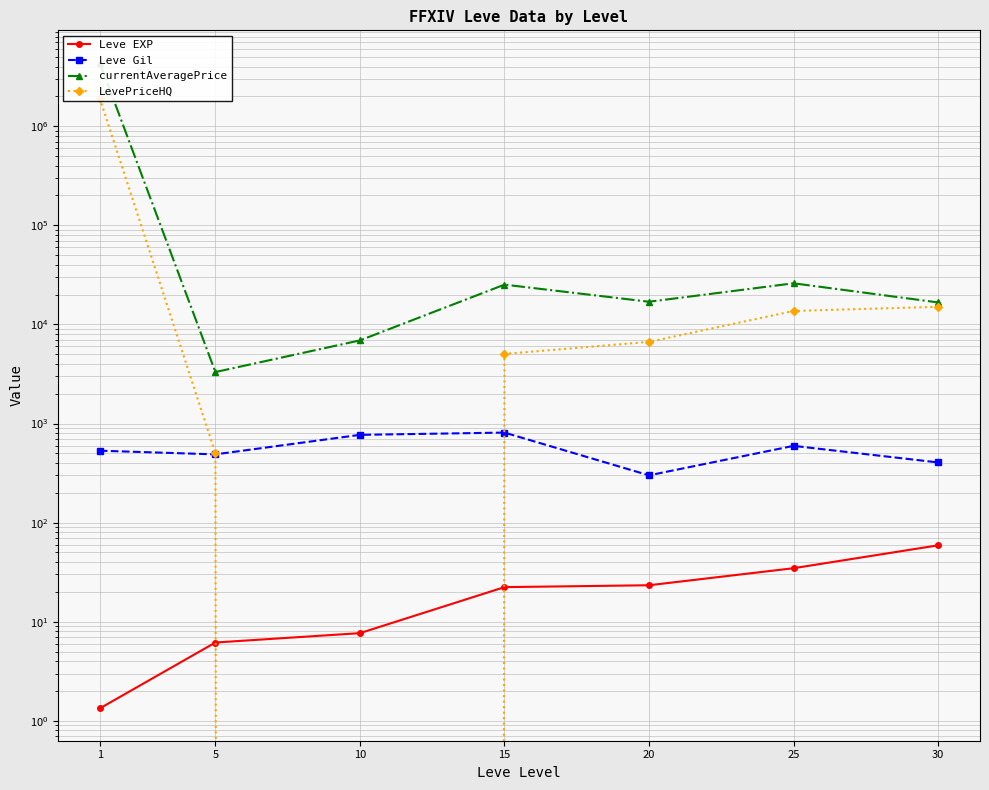

Rank the series by their maximum value, from highest to lowest.

currentAveragePrice, LevePriceHQ, Leve Gil, Leve EXP